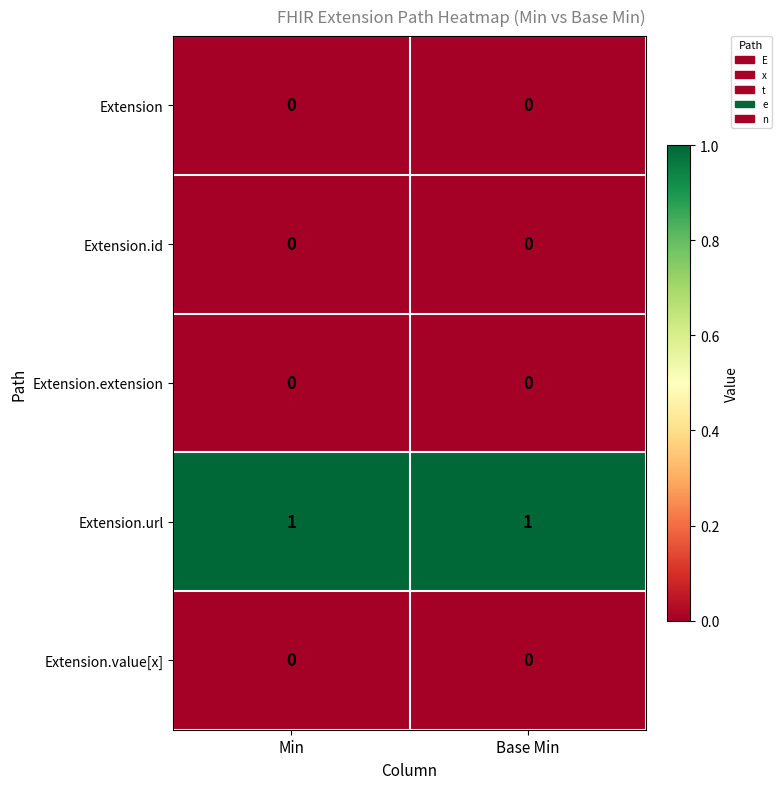

At how many categories does at least one series exceed 0?

2